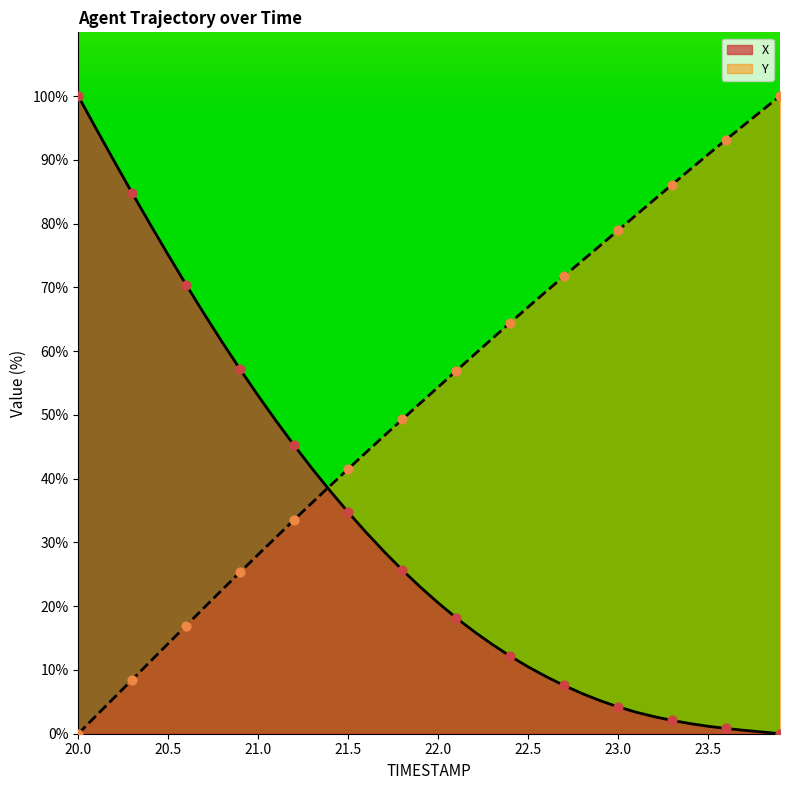

What are all the series names shown in the legend?

X, Y